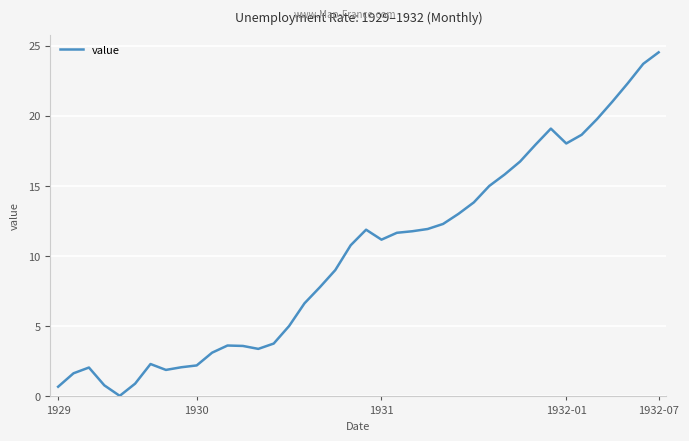

What is the greatest value displayed?

24.5